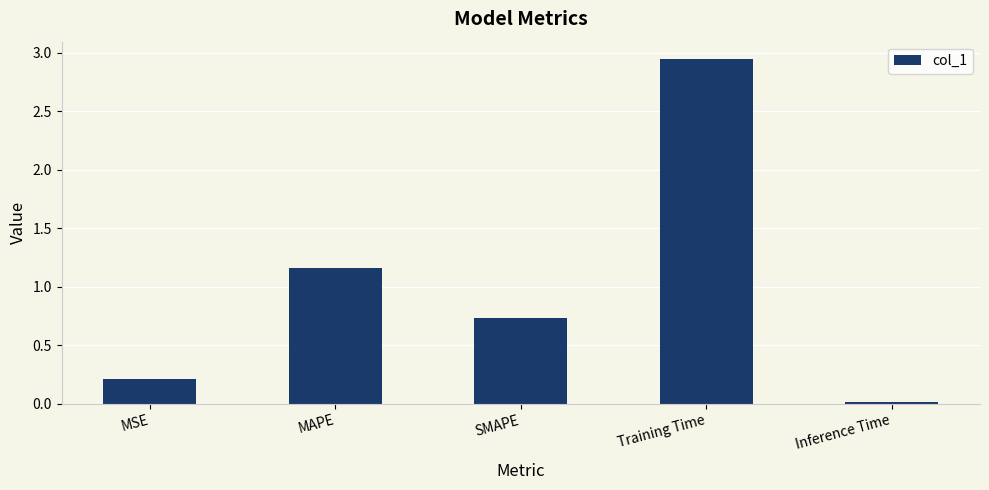

Are the bars grouped side by side (vs. stacked)?

No